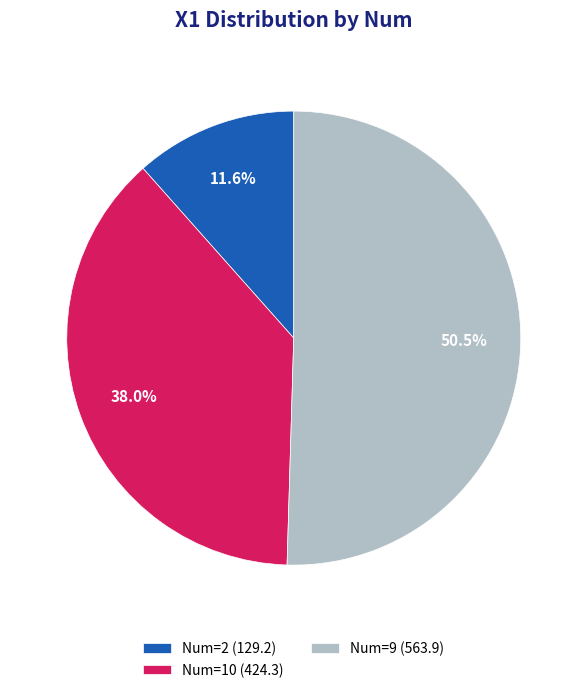

Rank the categories by value from highest to lowest.

Num=9 (563.9), Num=10 (424.3), Num=2 (129.2)